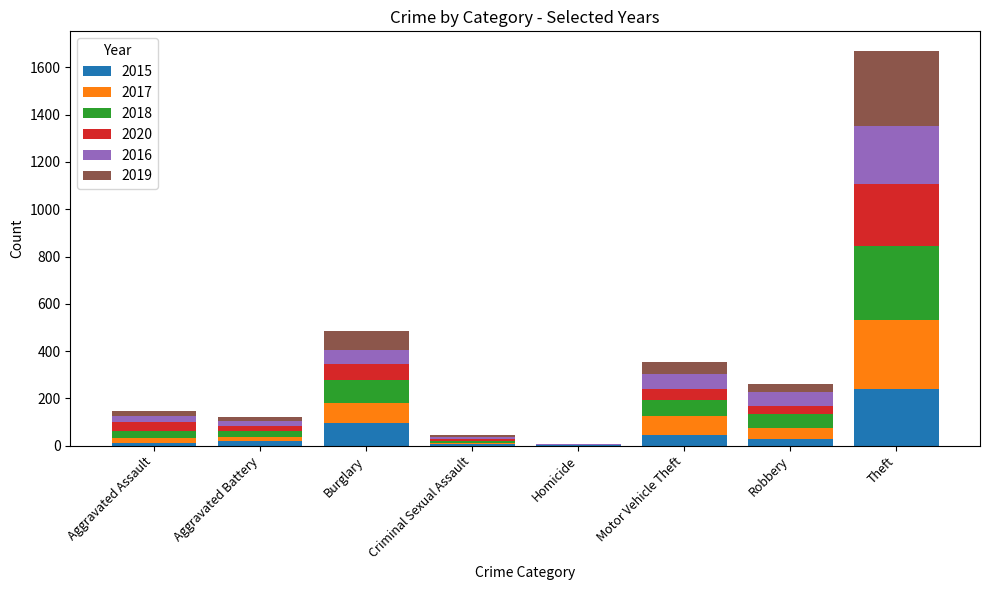

What are all the series names shown in the legend?

2015, 2017, 2018, 2020, 2016, 2019